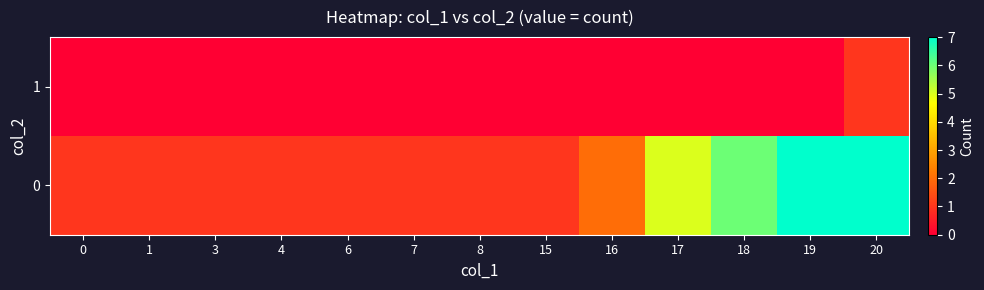

Which label corresponds to the largest value in the chart?

19